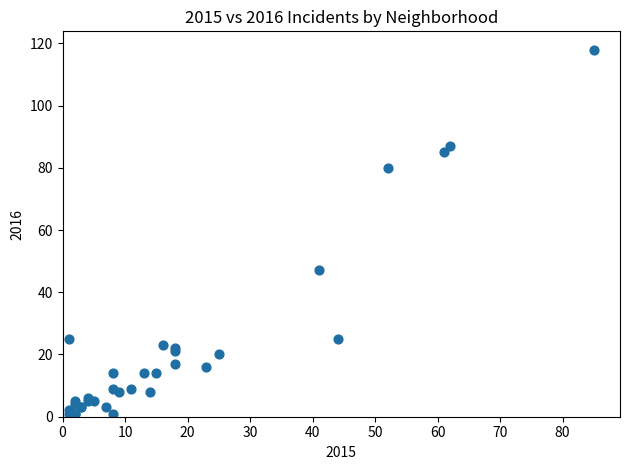

What Y value in the scatter plot is closest to 59?

47